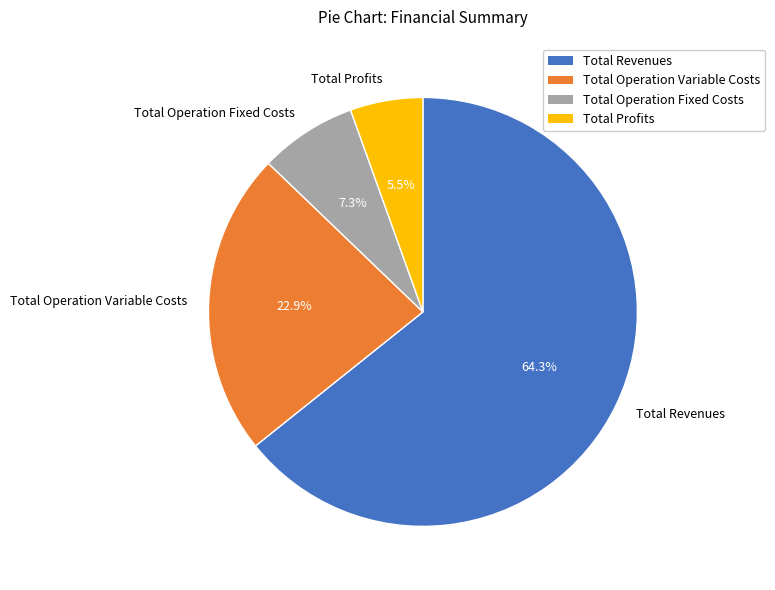

What percentage is NOT represented by Total Revenues?

35.7%